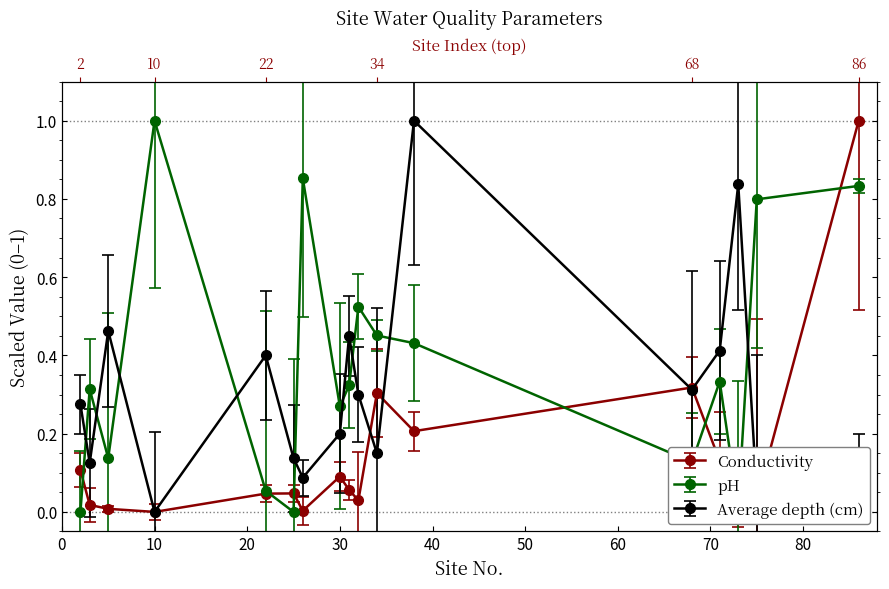

True or false: pH has a value of 0.6 at 31.

False